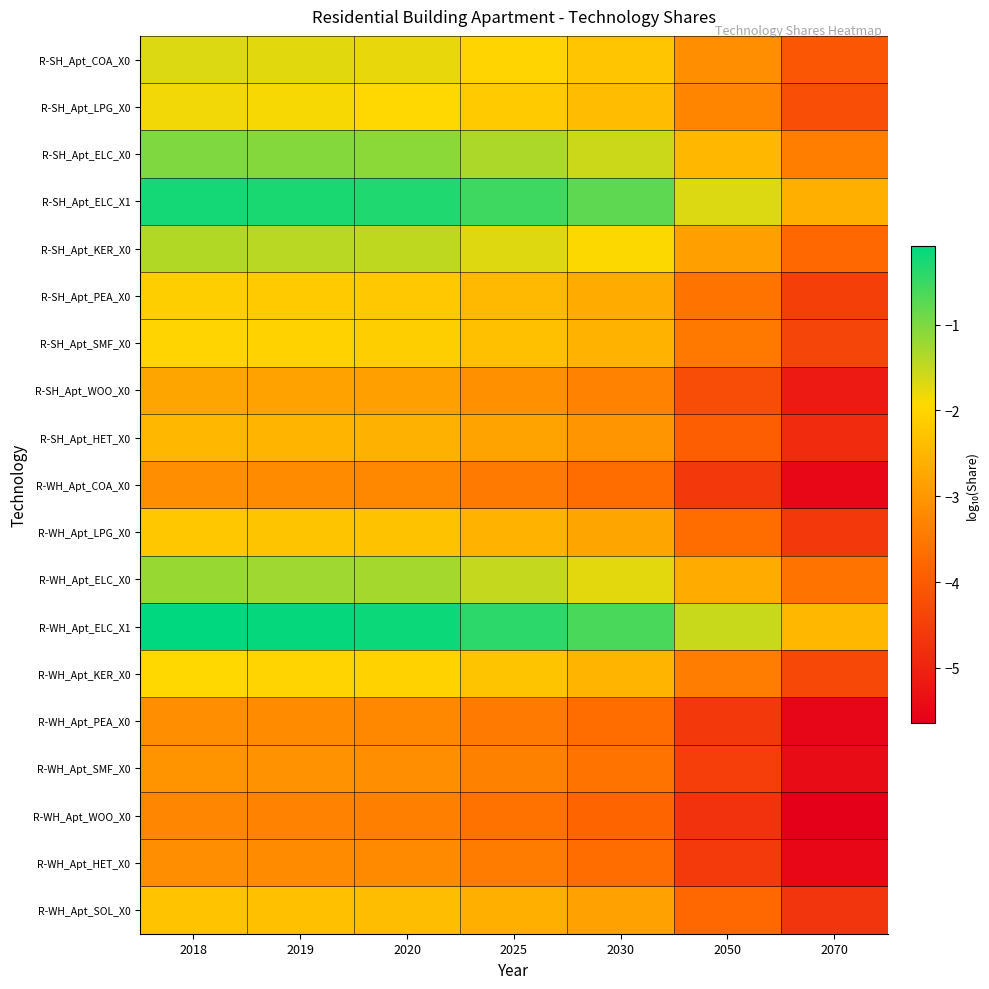

What is the total value across all series at 2030?

-49.4